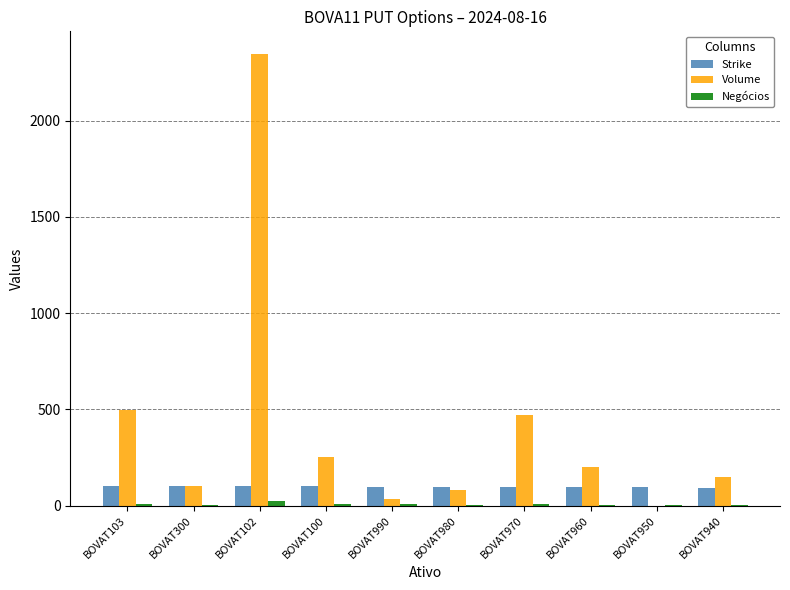

Which series changed the most between BOVAT102 and BOVAT980?

Volume